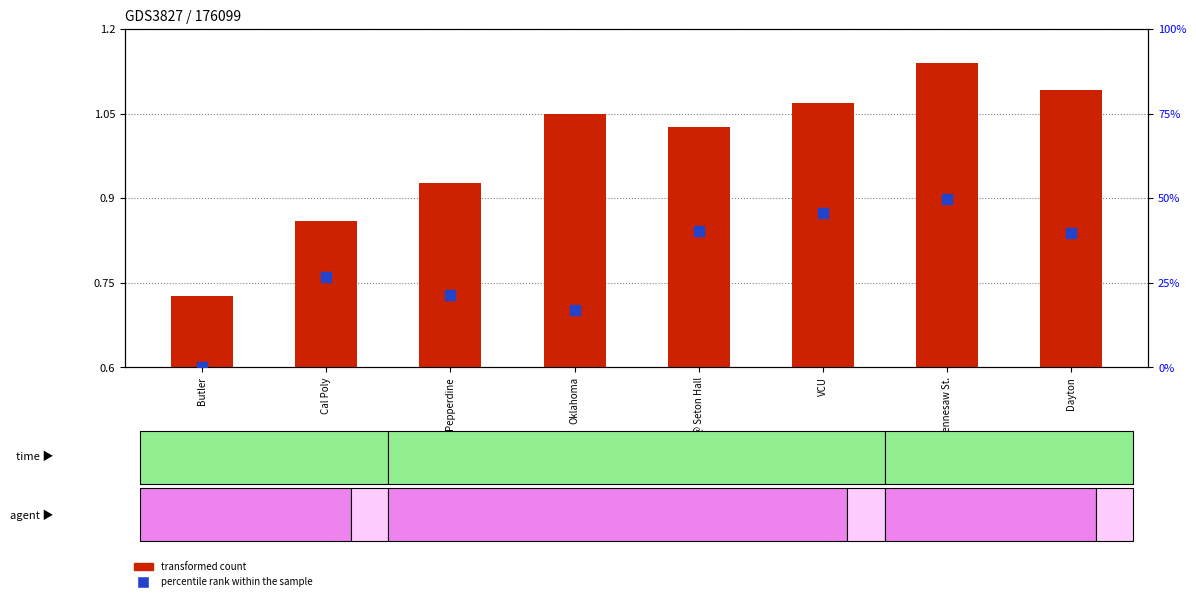

Which series contains the lowest Y value?

percentile rank within the sample